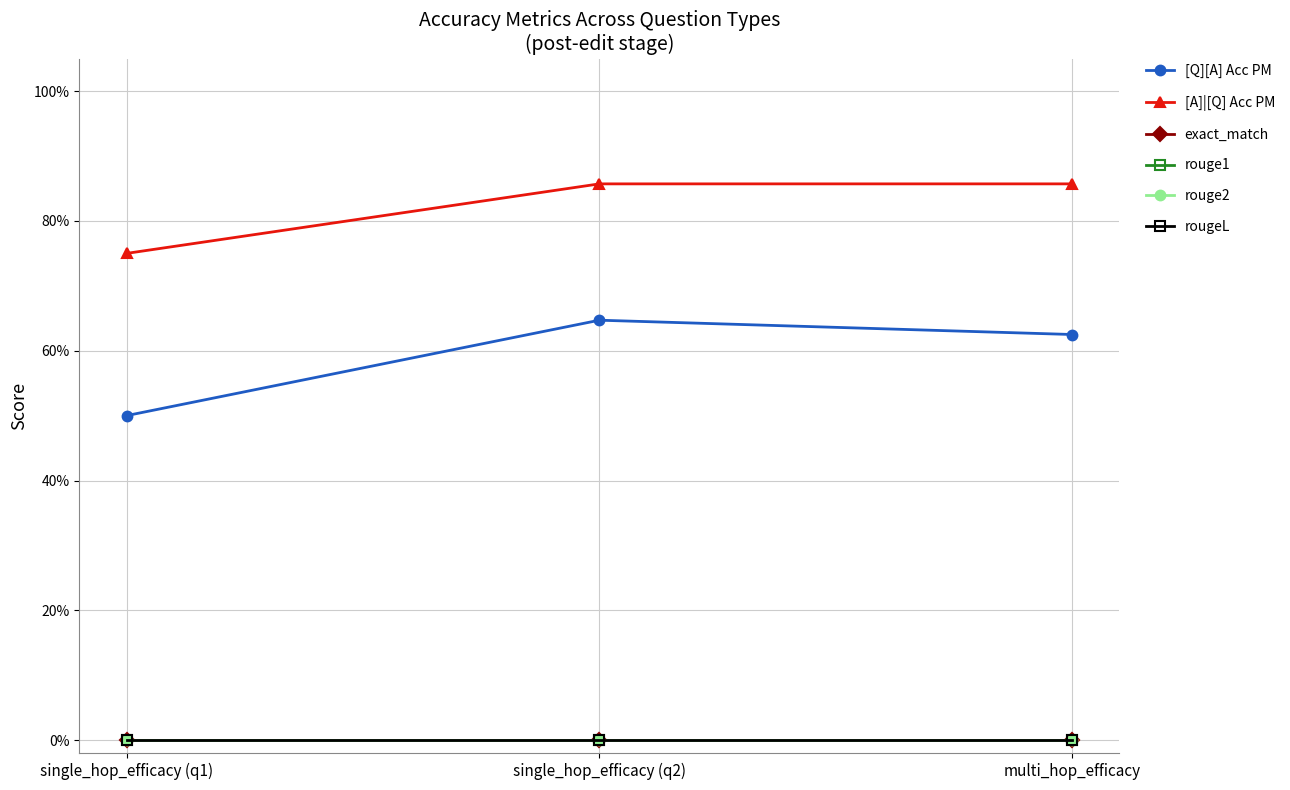

What position from the left is single_hop_efficacy (q2)?

2